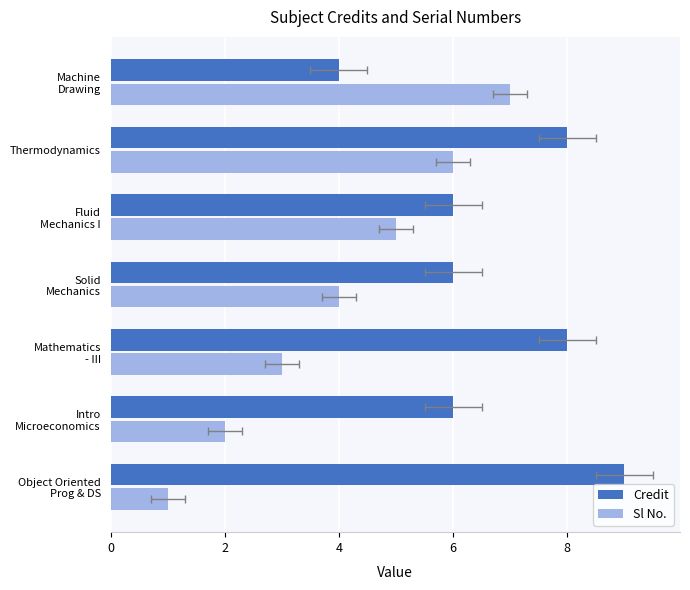

Are the bars grouped side by side (vs. stacked)?

Yes